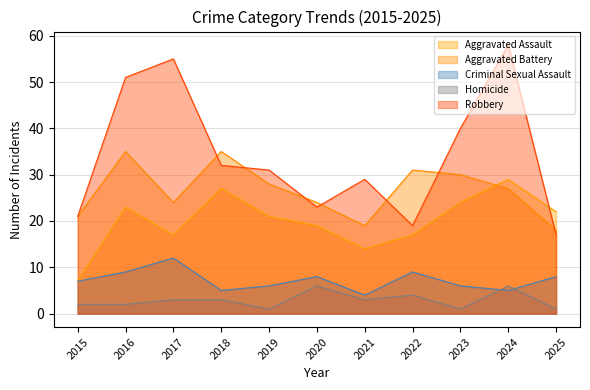

Reading left to right, transcribe all the data shown in this chart.

Aggravated Assault: 2015=7	2016=23	2017=17	2018=27	2019=21	2020=19	2021=14	2022=17	2023=24	2024=29	2025=22
Aggravated Battery: 2015=21	2016=35	2017=24	2018=35	2019=28	2020=24	2021=19	2022=31	2023=30	2024=27	2025=18
Criminal Sexual Assault: 2015=7	2016=9	2017=12	2018=5	2019=6	2020=8	2021=4	2022=9	2023=6	2024=5	2025=8
Homicide: 2015=2	2016=2	2017=3	2018=3	2019=1	2020=6	2021=3	2022=4	2023=1	2024=6	2025=1
Robbery: 2015=21	2016=51	2017=55	2018=32	2019=31	2020=23	2021=29	2022=19	2023=40	2024=58	2025=17